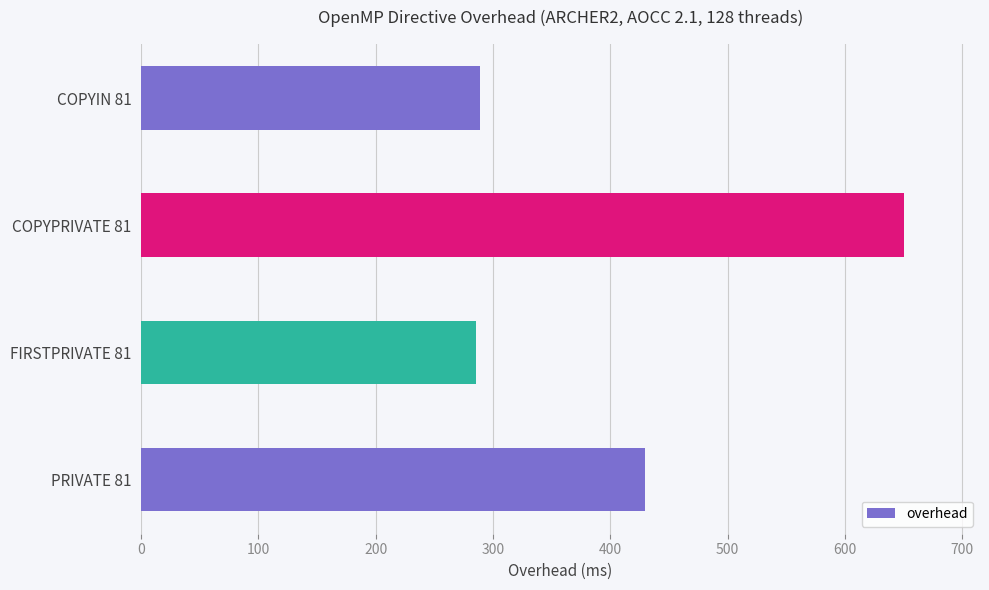

Which label corresponds to the largest value in the chart?

COPYPRIVATE 81